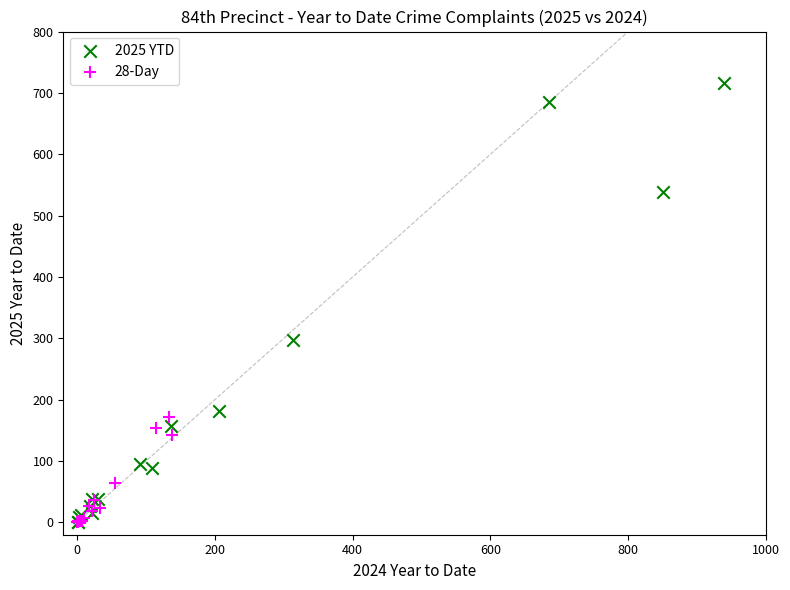

Which series has the widest spread of Y values?

2025 YTD